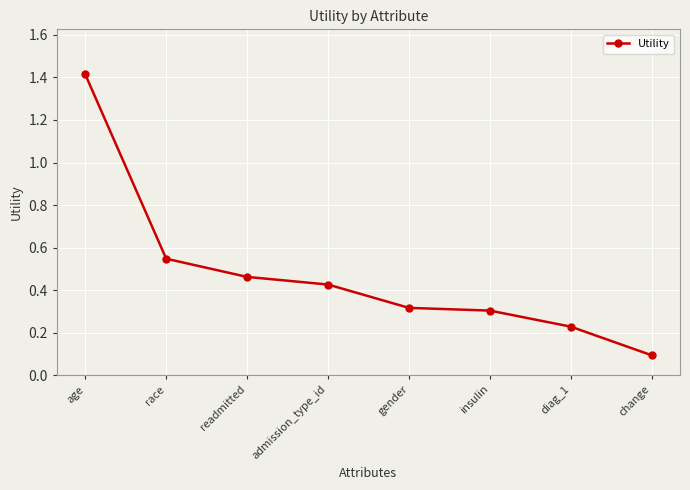

What is the minimum value shown in the chart?

0.1